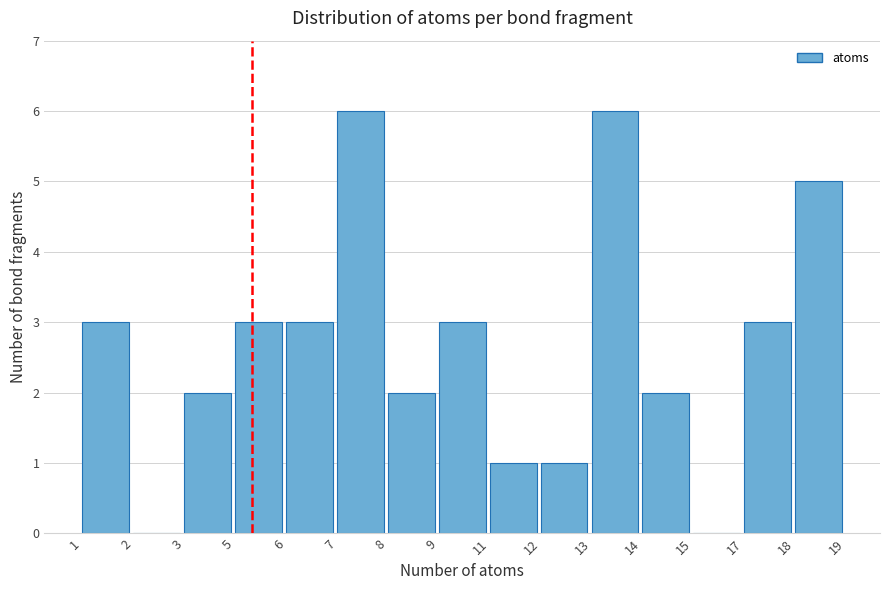

Reading left to right, extract all data points from this chart.

1=3	2=0	3=2	5=3	6=3	7=6	8=2	9=3	11=1	12=1	13=6	14=2	15=0	17=3	18=5